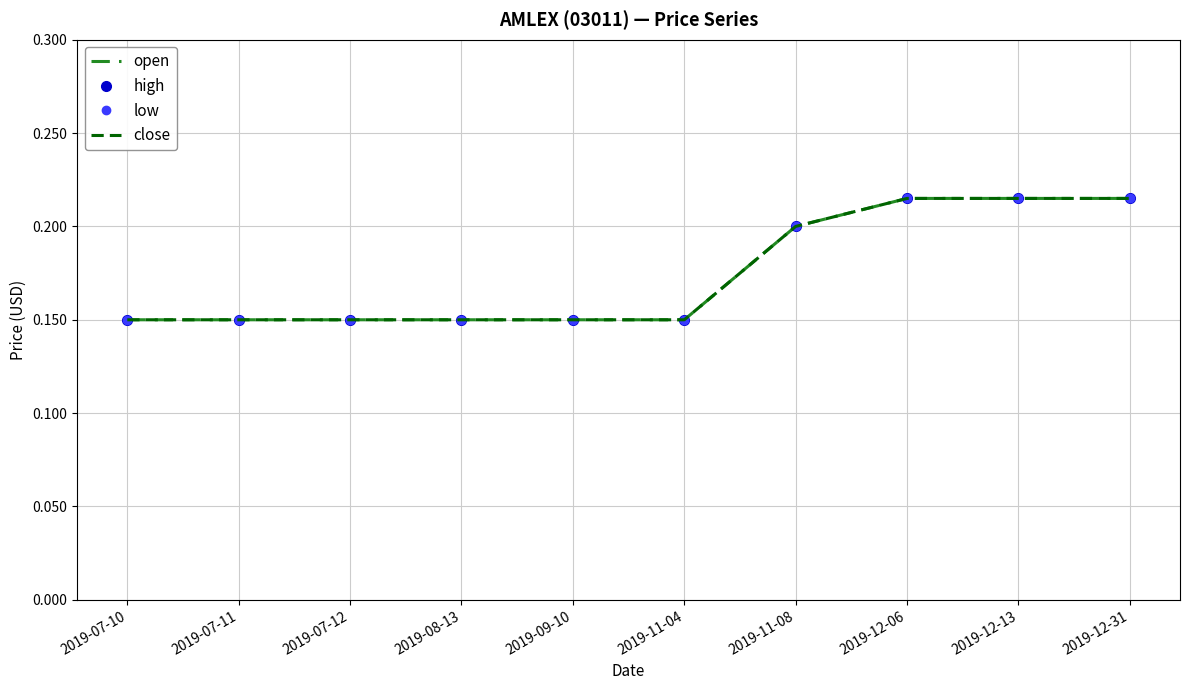

What is the minimum value shown in the chart?

0.1